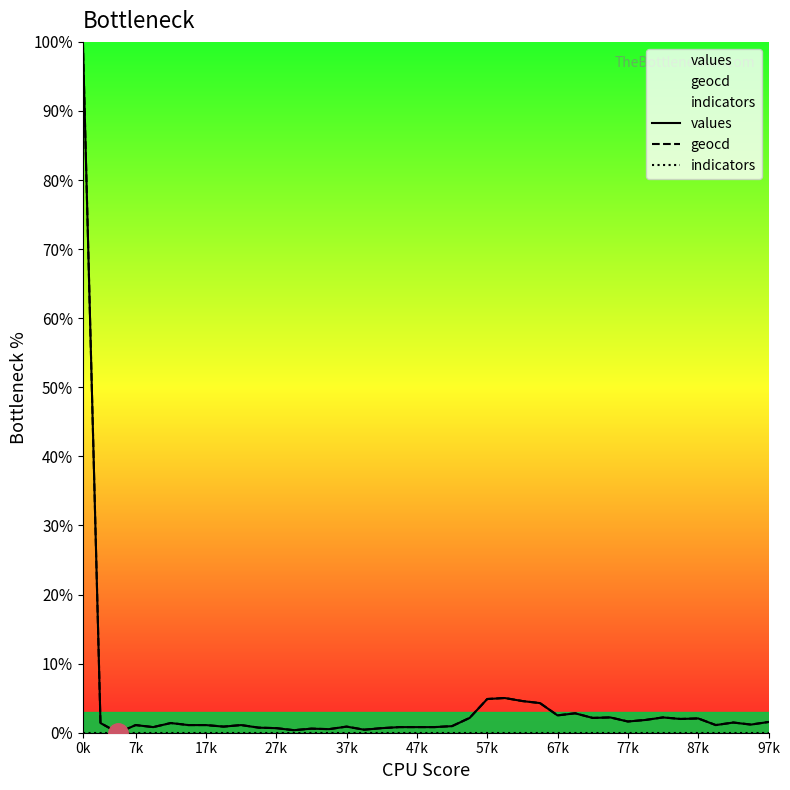

The value of geocd at 37 is 1.0. True or false?

False